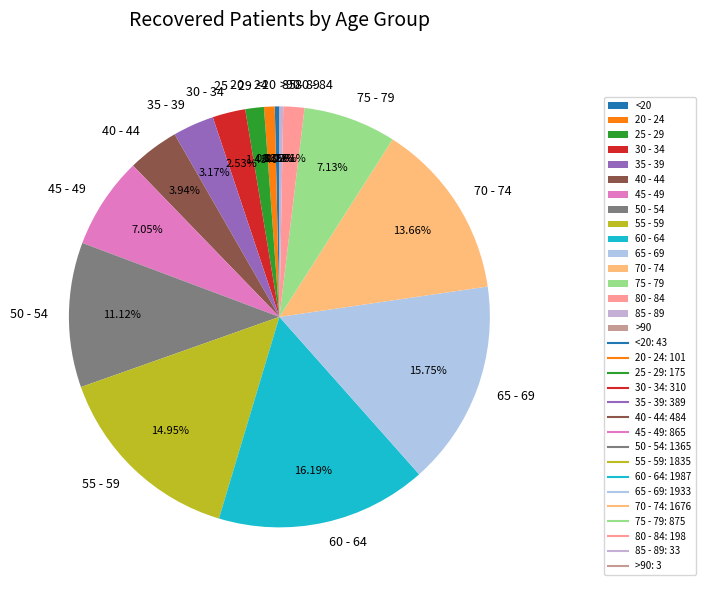

What percentage do 70 - 74 and 20 - 24 together represent?

14.5%